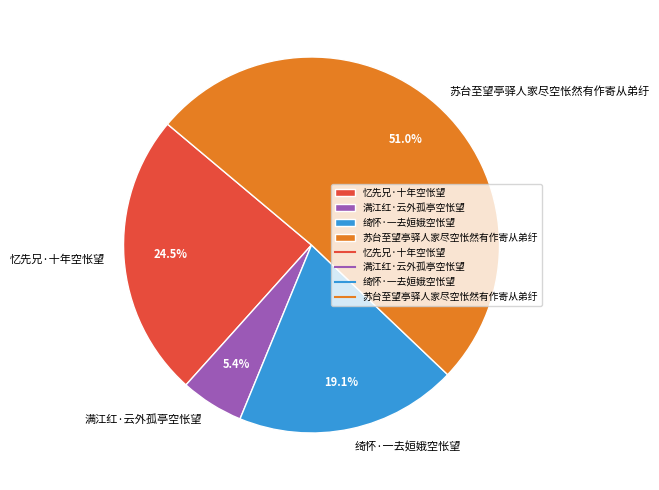

Which slice represents more than half of the pie?

苏台至望亭驿人家尽空怅然有作寄从弟纡